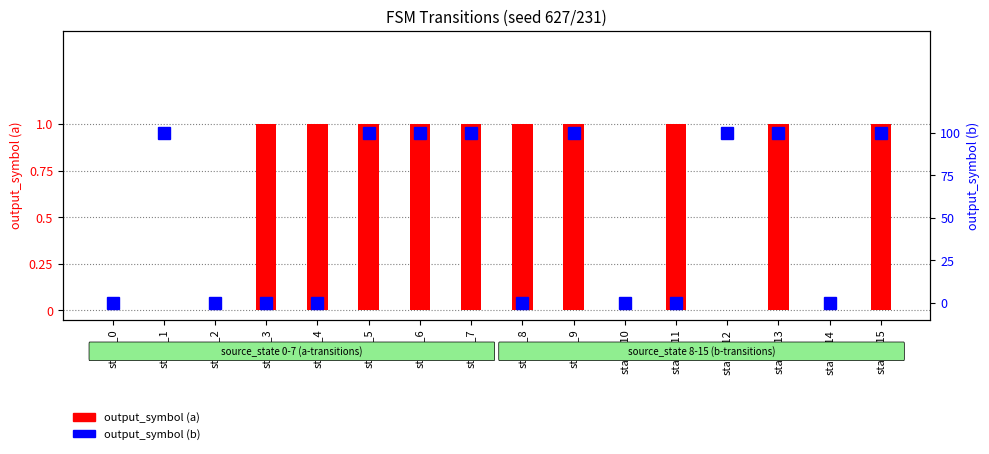

Between state_10 and state_12, which series saw the biggest shift?

output_symbol (b)